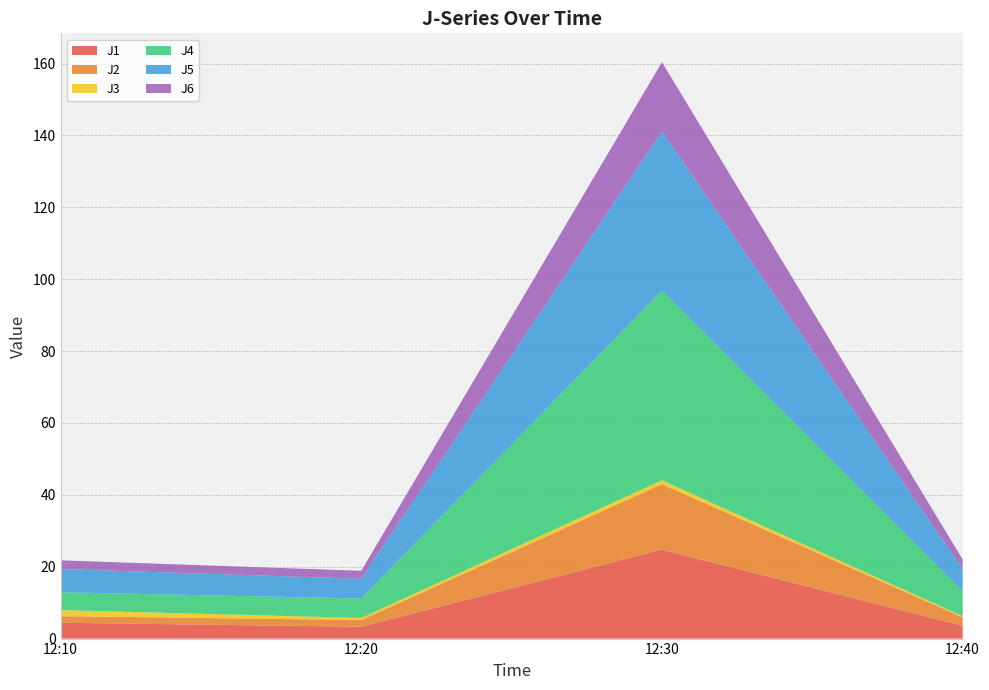

What is the average value of the J6 series?

6.6